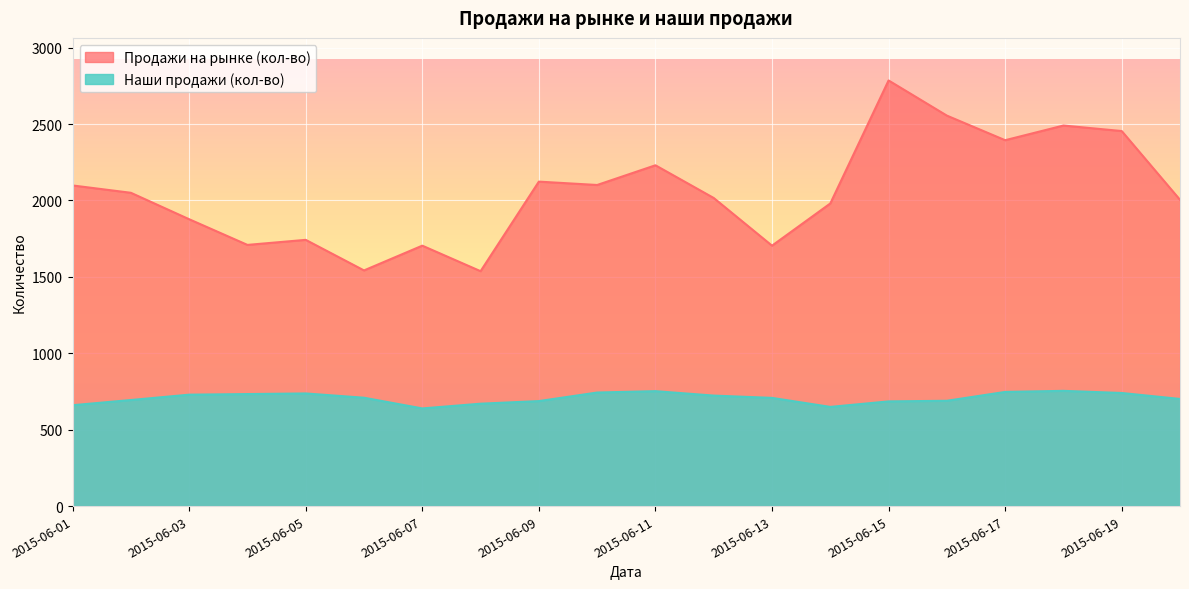

Where is the first local maximum for Продажи на рынке (кол-во)?

2015-06-05